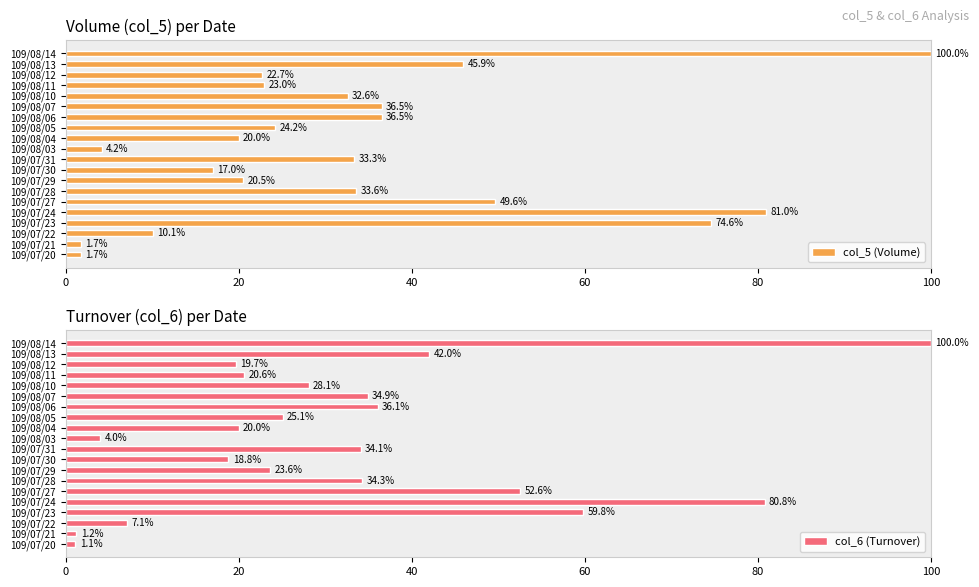

What is the average value of the col_5 (Volume) series?

33.4